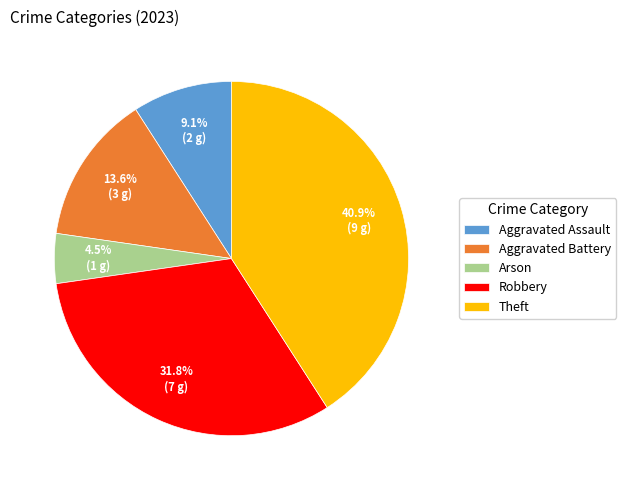

Combined, do Arson and Theft account for over 50%?

No